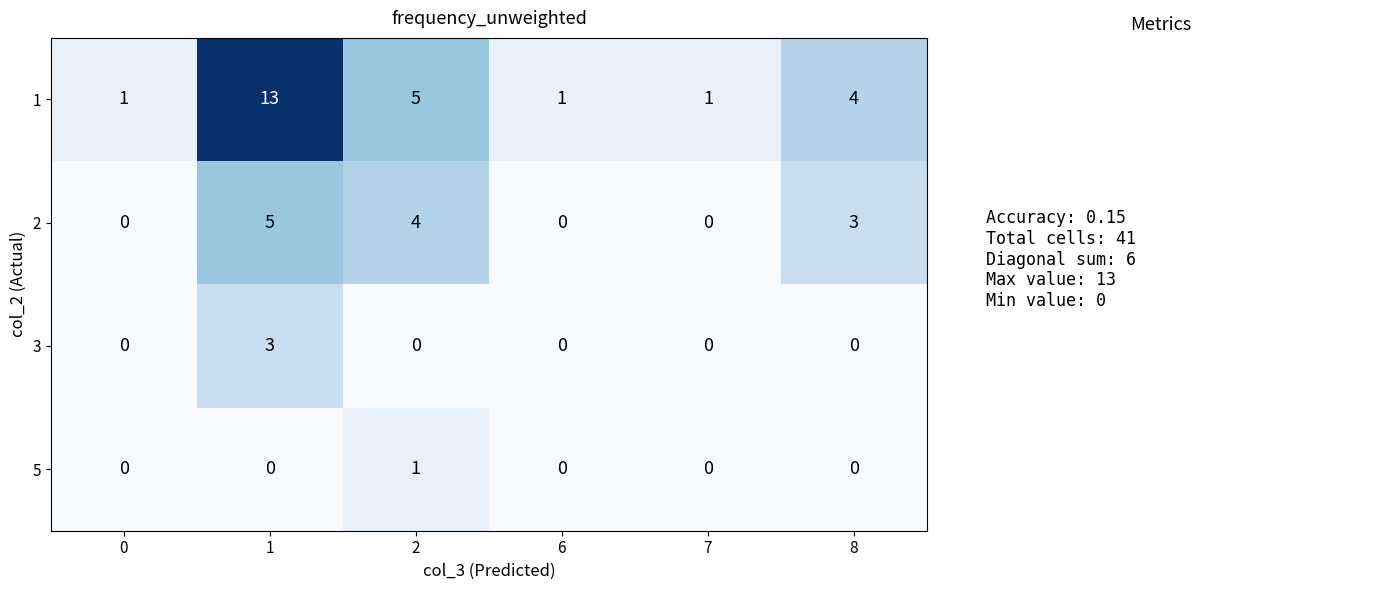

How many series are shown in this chart?

4